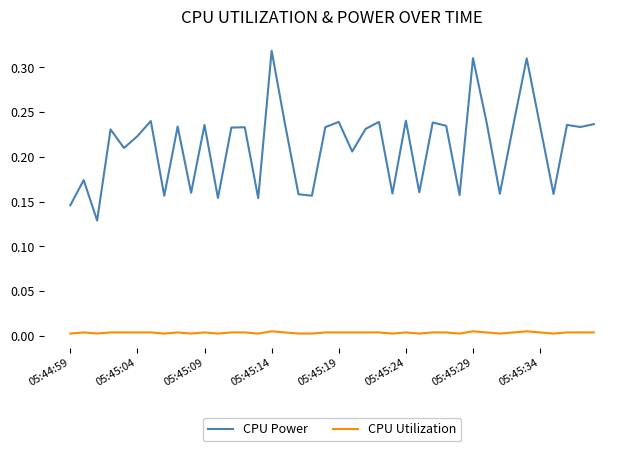

Rank the series by their maximum value, from lowest to highest.

CPU Utilization, CPU Power